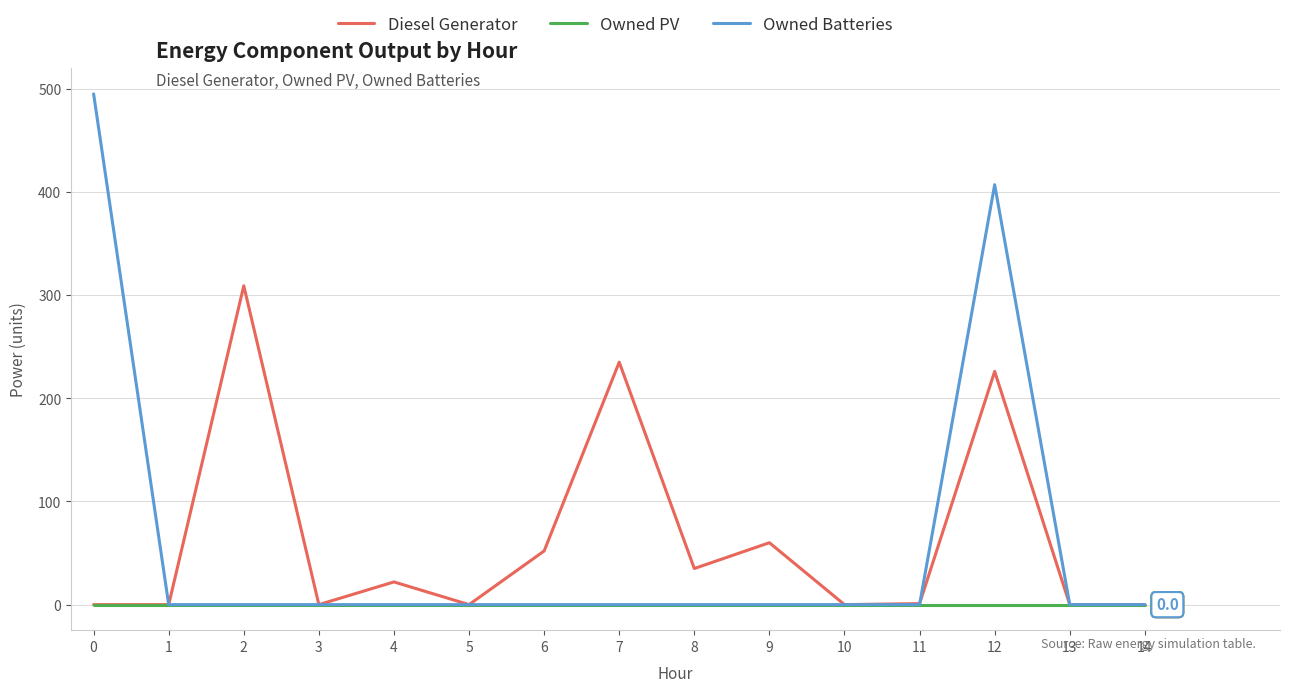

Is the value of Owned Batteries at 9 greater than the value of Diesel Generator at 12?

No